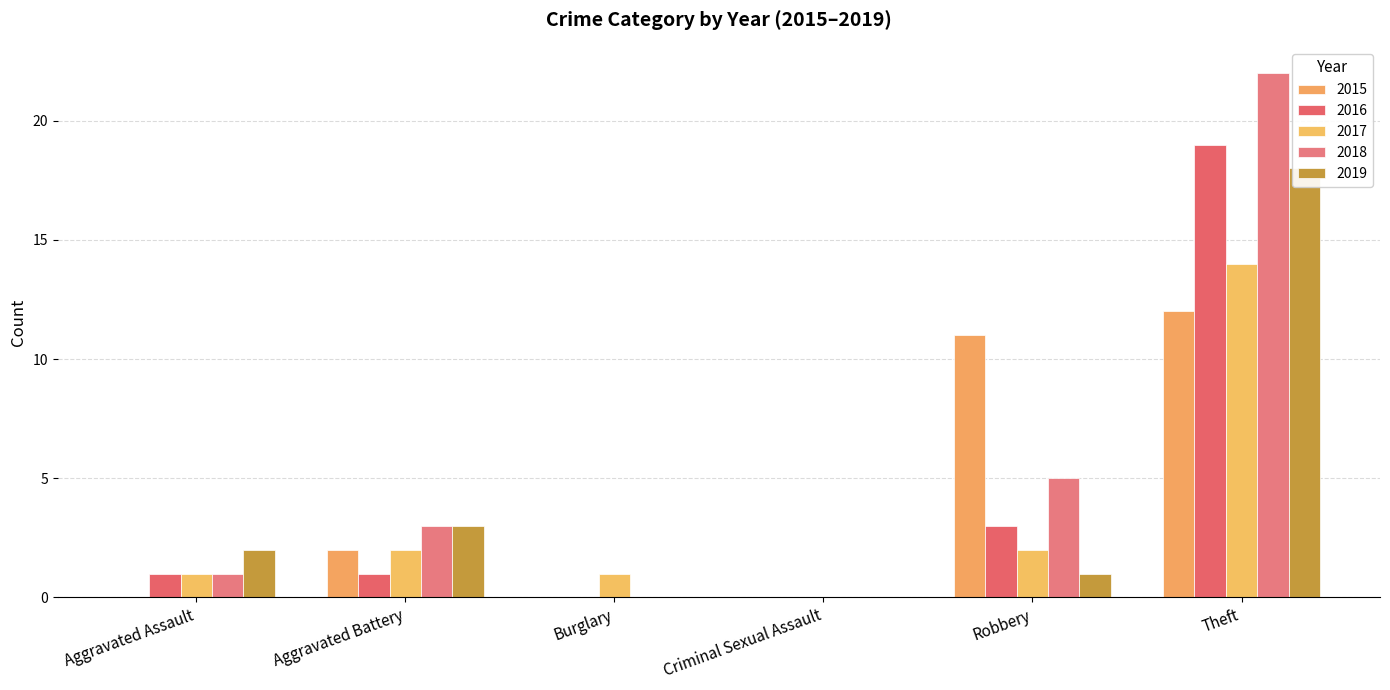

What are all the series names shown in the legend?

2015, 2016, 2017, 2018, 2019